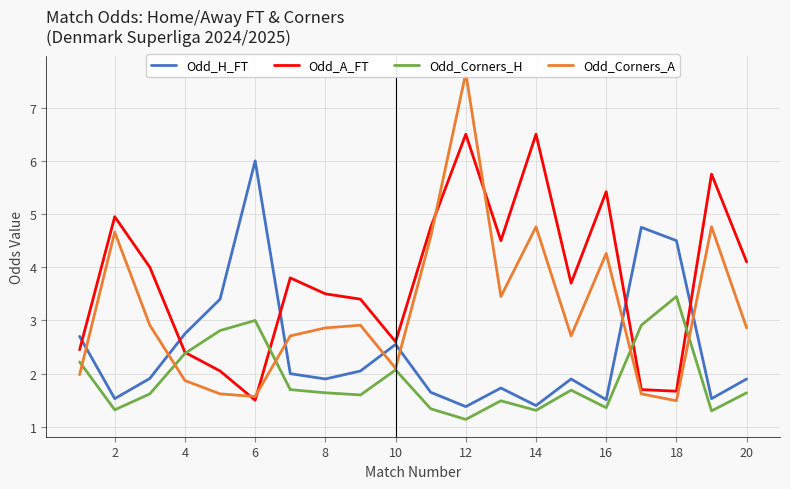

How many lines are shown in the chart?

4